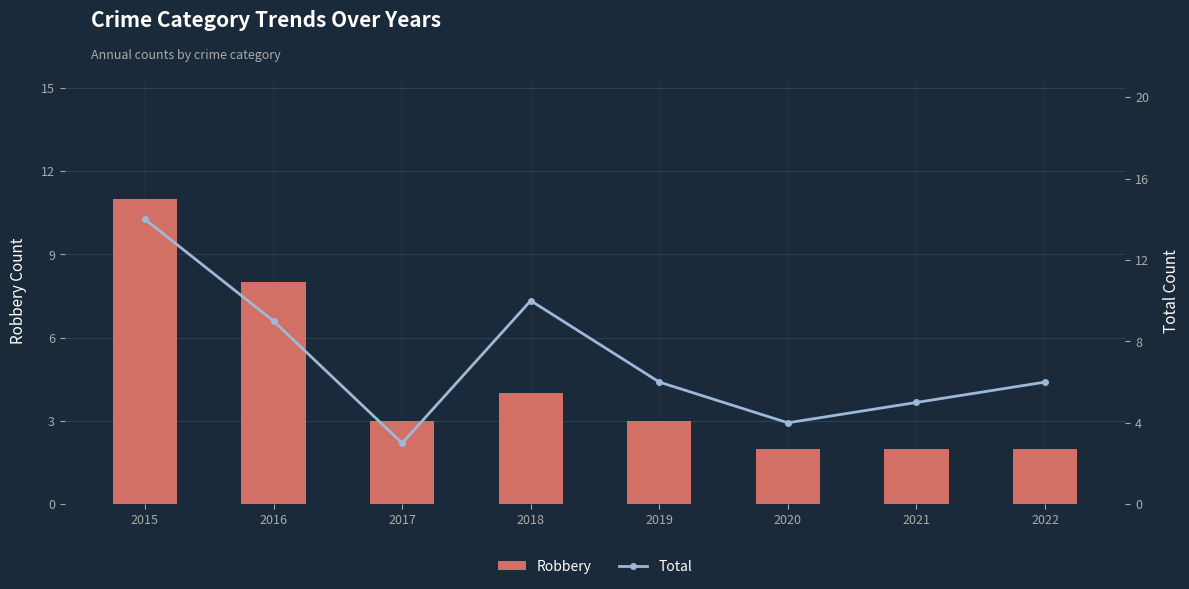

What is the sum of the Total values at 2021 and 2018?

15